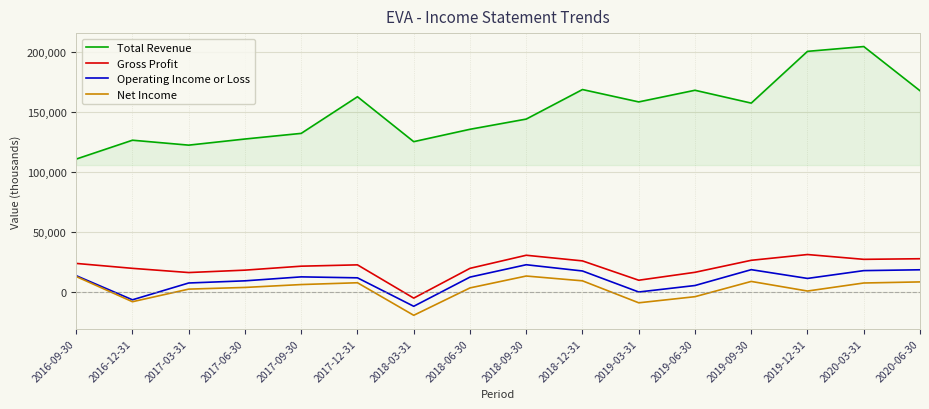

At which label does Gross Profit first exceed 22700?

2016-09-30